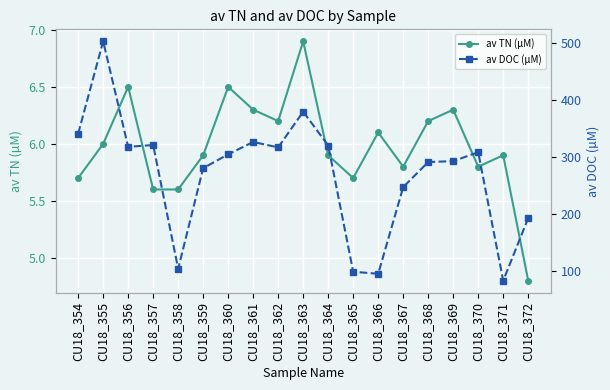

Reading right to left, extract all data points from this chart.

av TN (µM): CU18_372=4.8	CU18_371=5.9	CU18_370=5.8	CU18_369=6.3	CU18_368=6.2	CU18_367=5.8	CU18_366=6.1	CU18_365=5.7	CU18_364=5.9	CU18_363=6.9	CU18_362=6.2	CU18_361=6.3	CU18_360=6.5	CU18_359=5.9	CU18_358=5.6	CU18_357=5.6	CU18_356=6.5	CU18_355=6.0	CU18_354=5.7
av DOC (µM): CU18_372=192.4	CU18_371=82.8	CU18_370=307.8	CU18_369=292.2	CU18_368=290.6	CU18_367=246.7	CU18_366=94.8	CU18_365=98.4	CU18_364=319.6	CU18_363=378.8	CU18_362=316.3	CU18_361=325.8	CU18_360=304.1	CU18_359=279.9	CU18_358=103.6	CU18_357=320.4	CU18_356=317.3	CU18_355=502.2	CU18_354=340.3